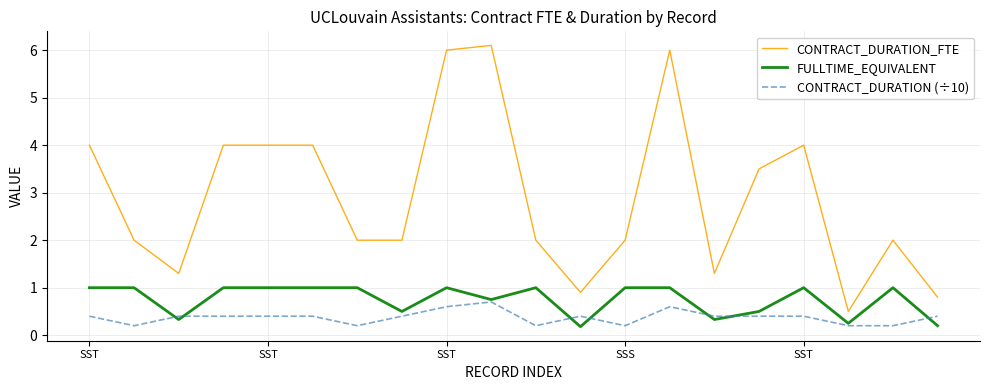

Which series has the largest range (max minus min)?

CONTRACT_DURATION_FTE